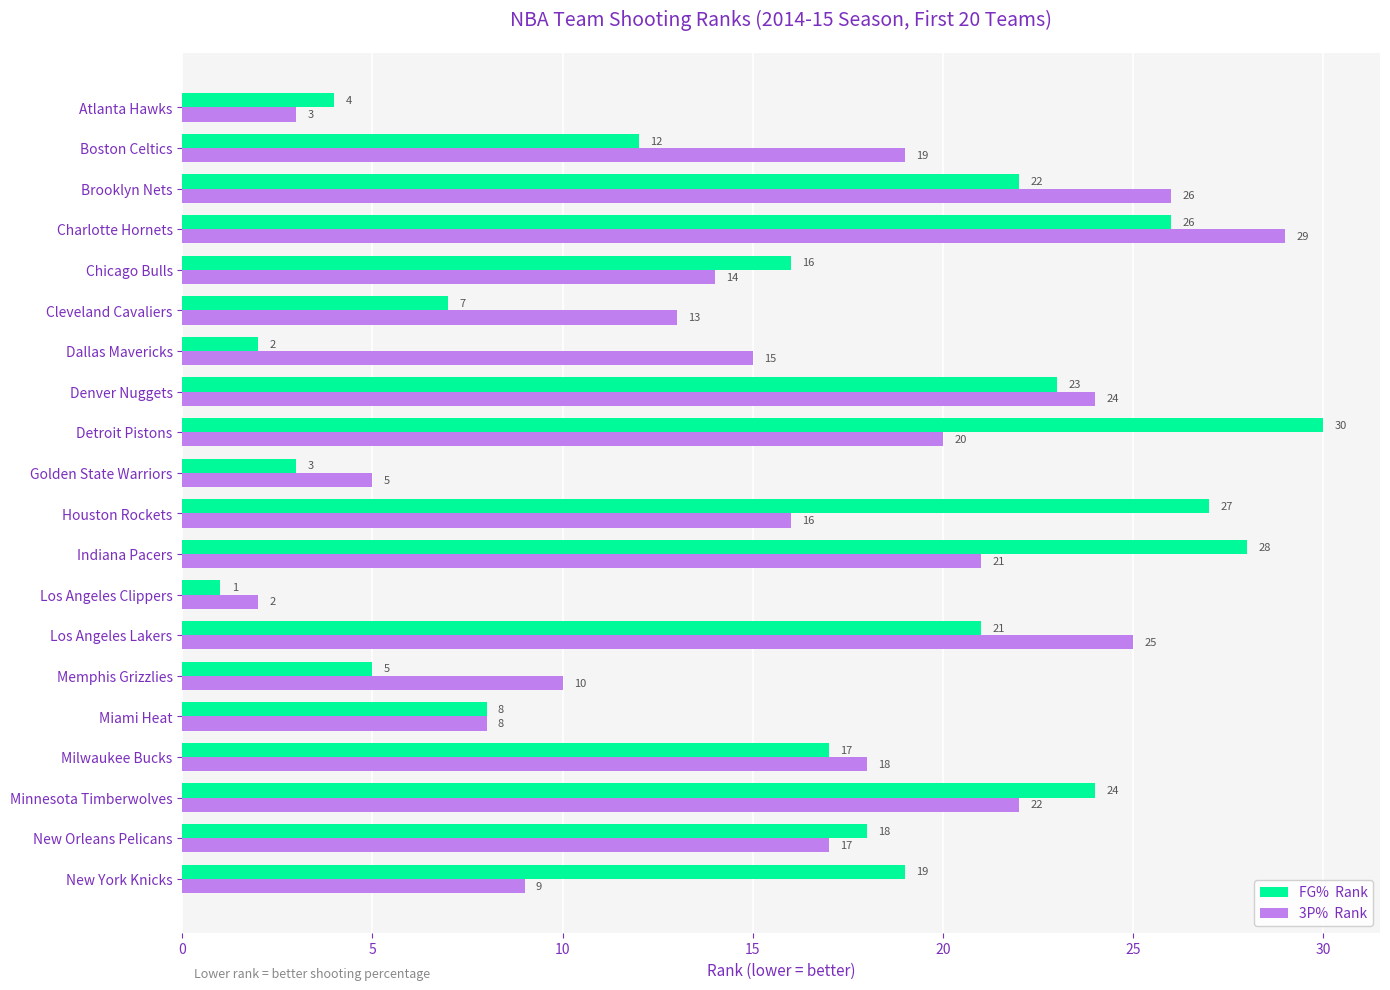

What is the difference between the highest and lowest values at Detroit Pistons?

10